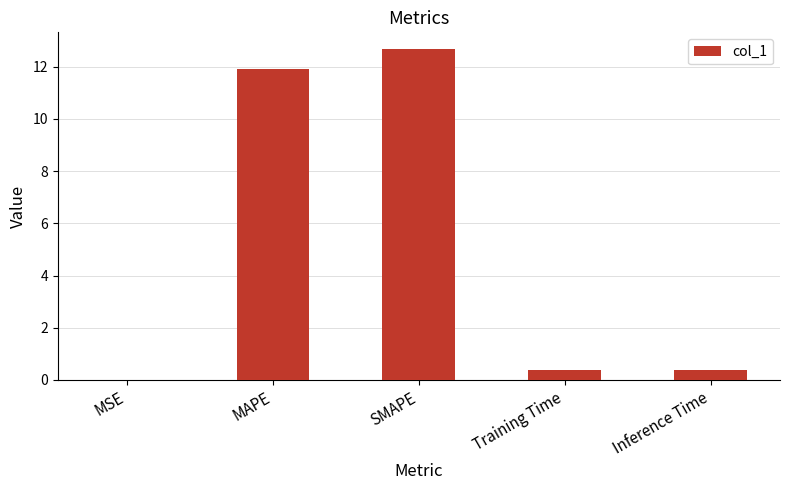

Which has a higher value, MAPE or SMAPE?

SMAPE